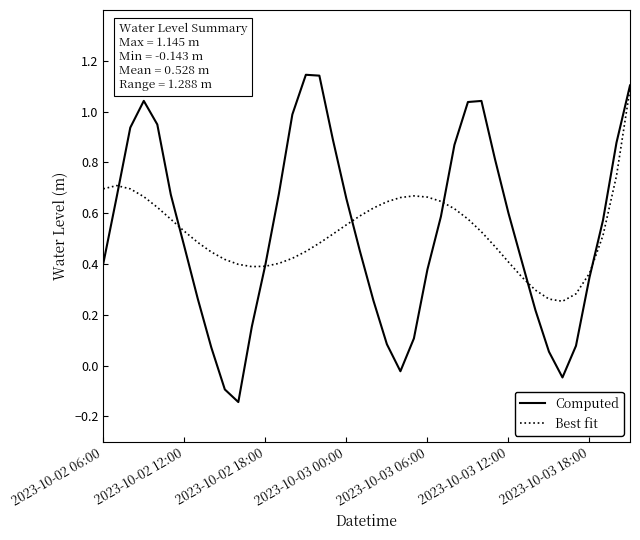

How many times do Best fit and Computed cross each other?

7